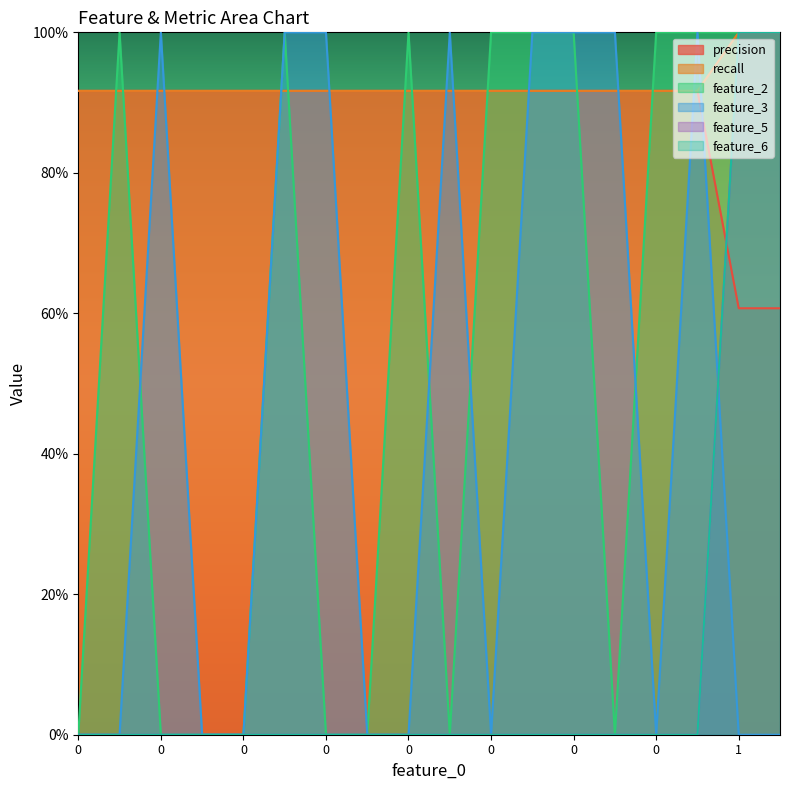

Reading left to right, transcribe all the data shown in this chart.

precision: 0.9	0.9	0.9	0.9	0.9	0.9	0.9	0.9	0.9	0.9	0.9	0.9	0.9	0.9	0.9	0.9	0.6	0.6
recall: 0.9	0.9	0.9	0.9	0.9	0.9	0.9	0.9	0.9	0.9	0.9	0.9	0.9	0.9	0.9	0.9	1.0	1.0
feature_2: 0.0	1.0	0.0	0.0	0.0	1.0	0.0	0.0	1.0	0.0	1.0	1.0	1.0	0.0	1.0	1.0	1.0	1.0
feature_3: 0.0	0.0	1.0	0.0	0.0	1.0	1.0	0.0	0.0	1.0	0.0	1.0	1.0	1.0	0.0	1.0	0.0	0.0
feature_5: 0.0	0.0	0.0	0.0	0.0	0.0	0.0	0.0	0.0	0.0	0.0	0.0	0.0	0.0	0.0	0.0	1.0	1.0
feature_6: 0.0	0.0	0.0	0.0	0.0	0.0	0.0	0.0	0.0	0.0	0.0	0.0	0.0	0.0	0.0	0.0	1.0	1.0